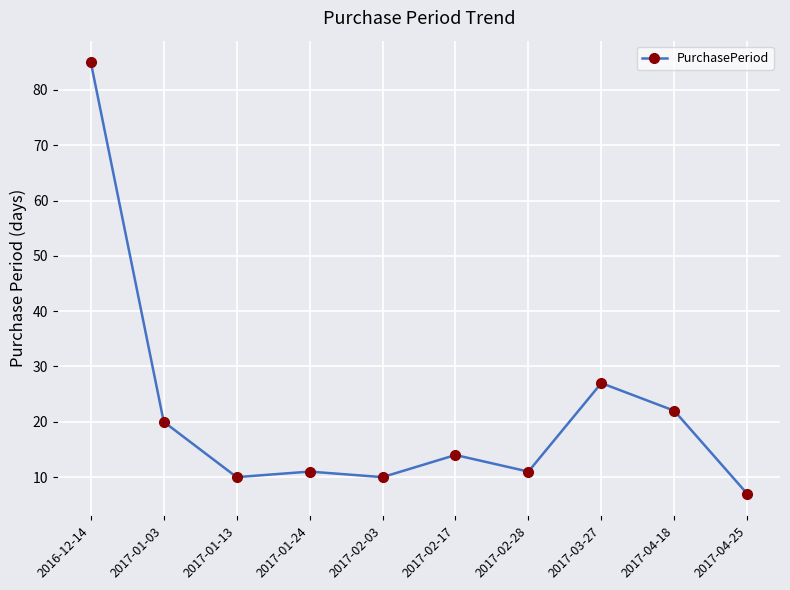

Where does the data first go above 14?

2016-12-14